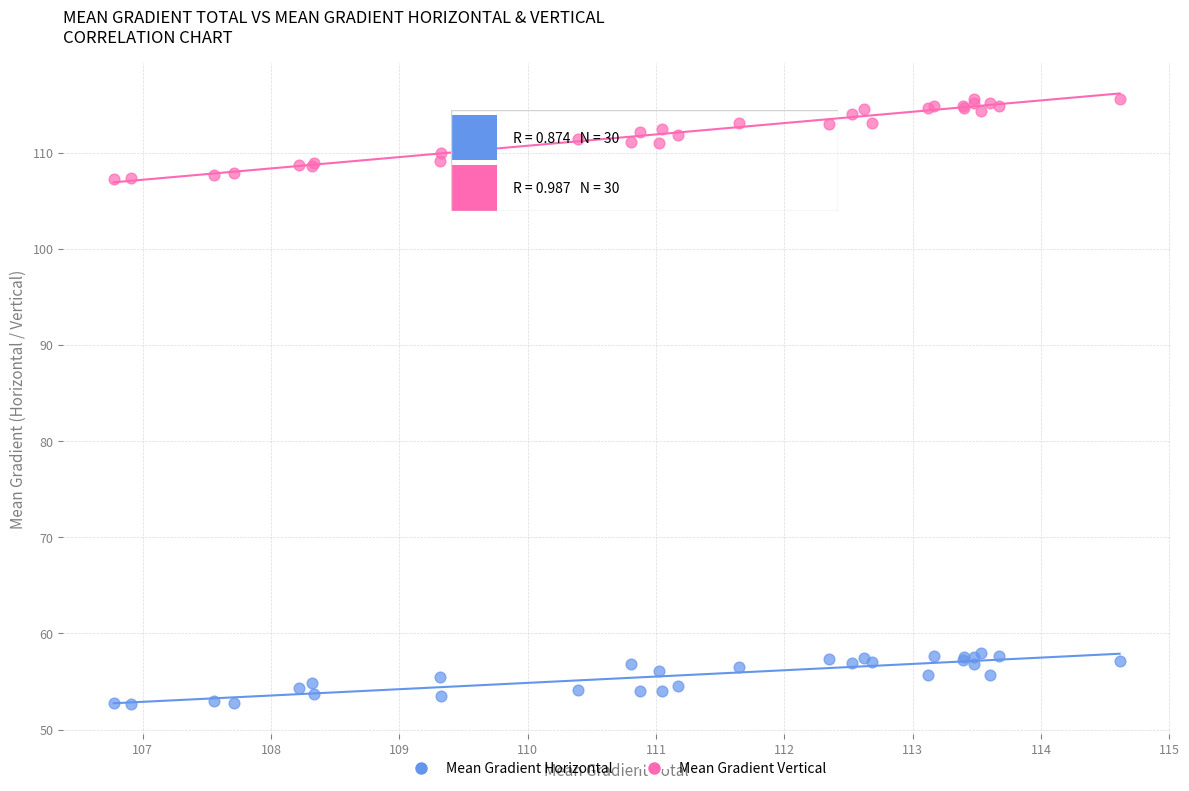

Which series has the largest Y range (max minus min)?

Mean Gradient Vertical